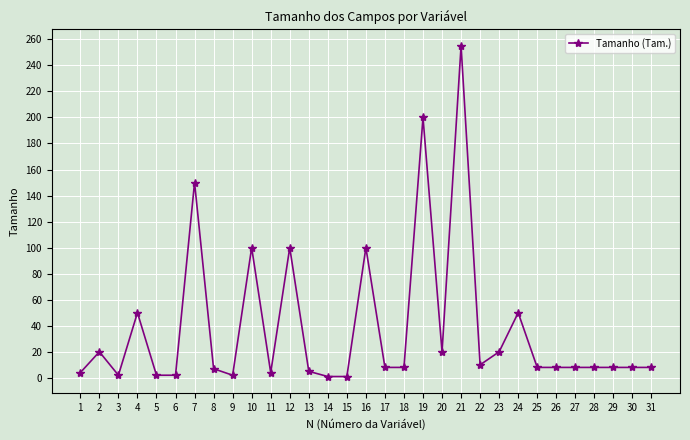

How many data points does each series have?

31